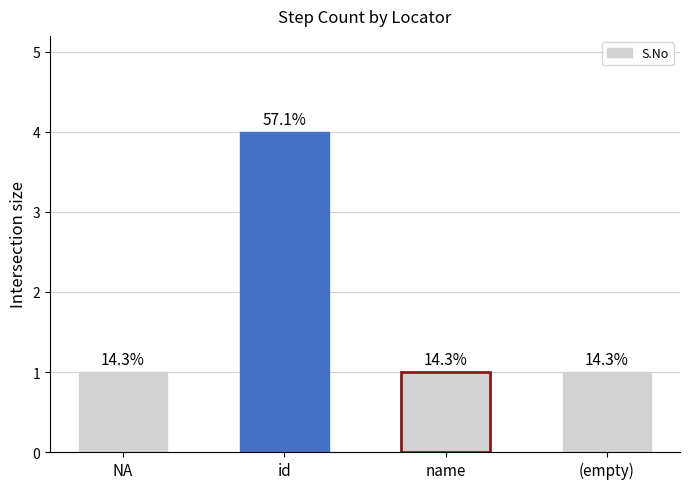

What is the label of the 3rd bar from the left?

name